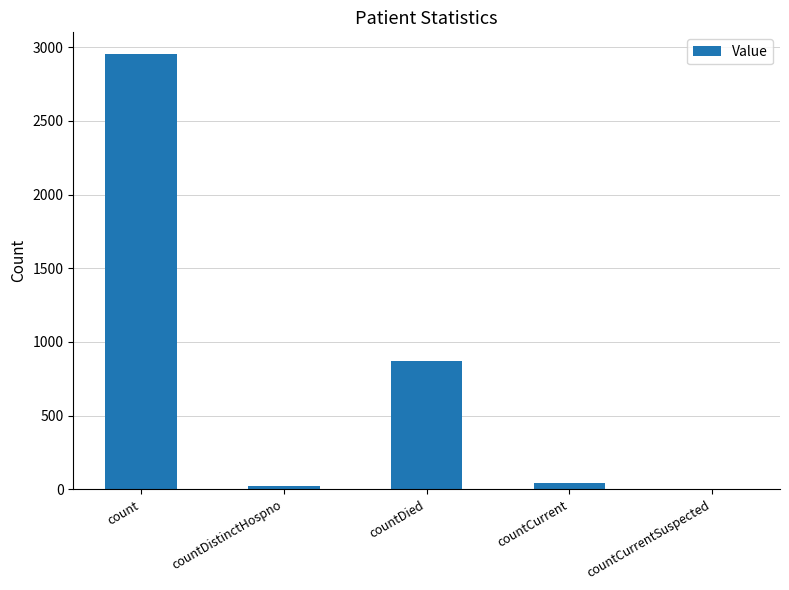

Reading right to left, transcribe all the data shown in this chart.

0	42	868	20	2954